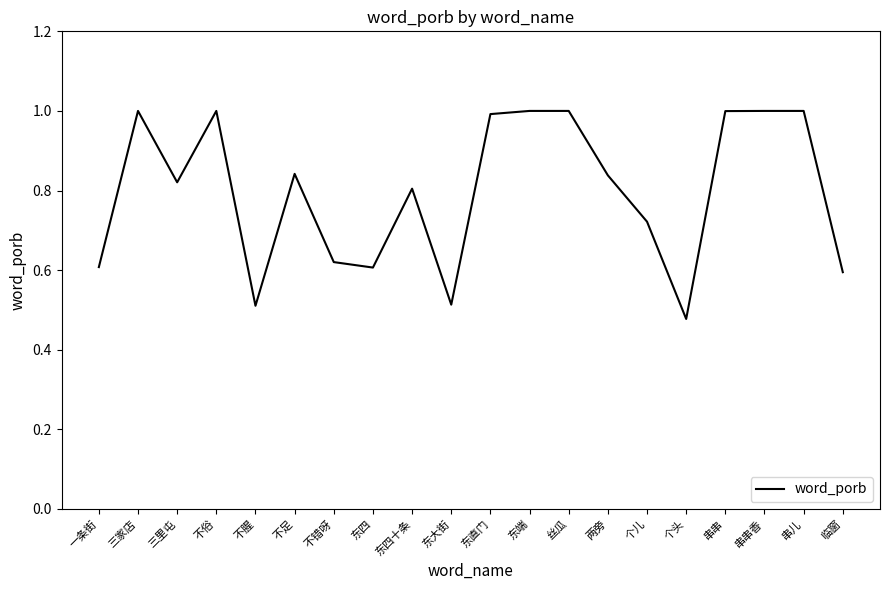

At which label is the value closest to 0?

个头